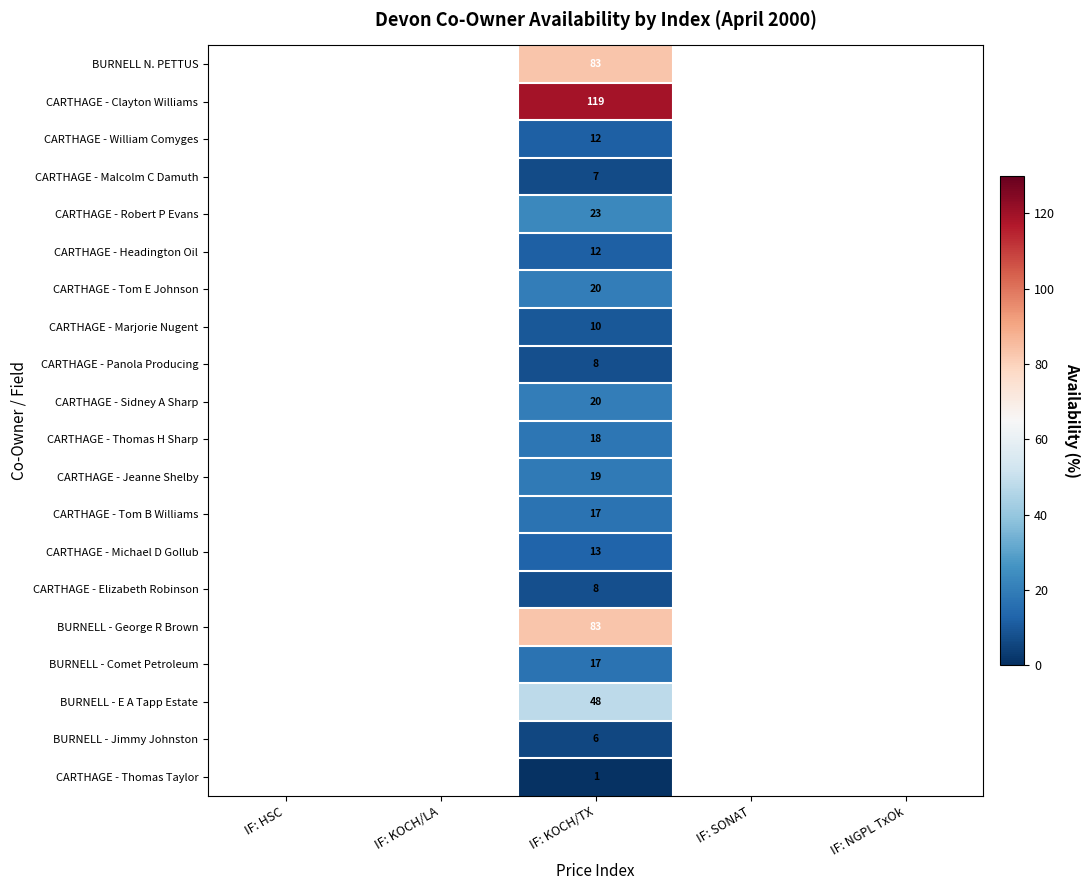

True or false: BURNELL - Comet Petroleum has a value of 17 at IF: KOCH/TX.

True